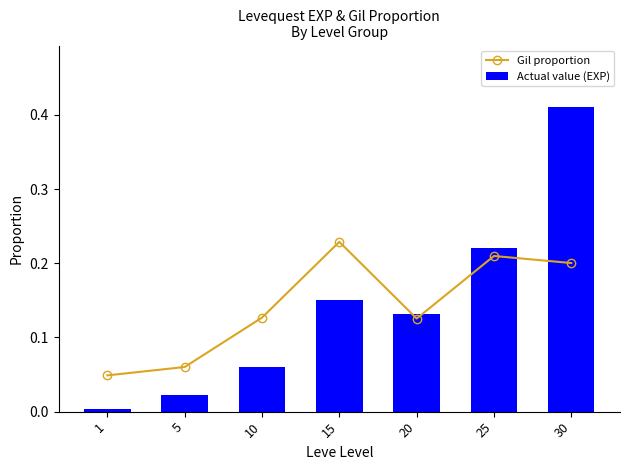

What value does the Actual value (EXP) series have at 30?

0.4